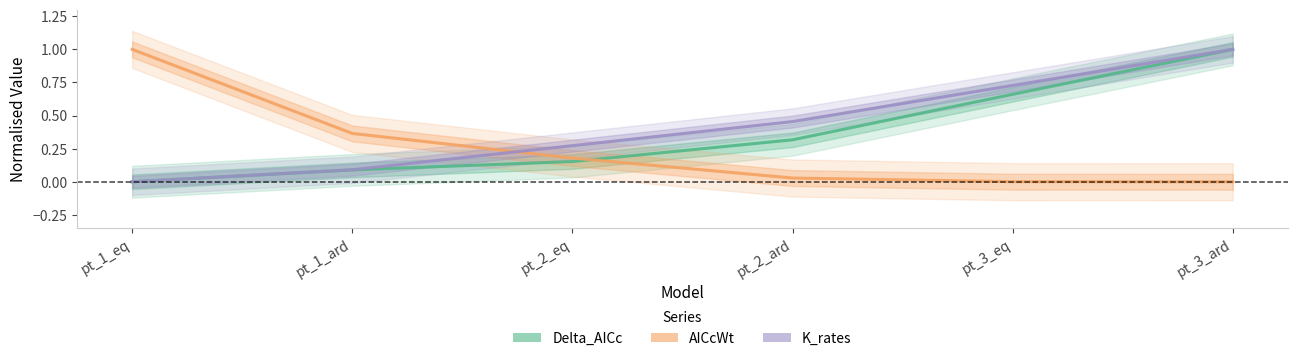

What is the label of the 1st point from the left?

pt_1_eq